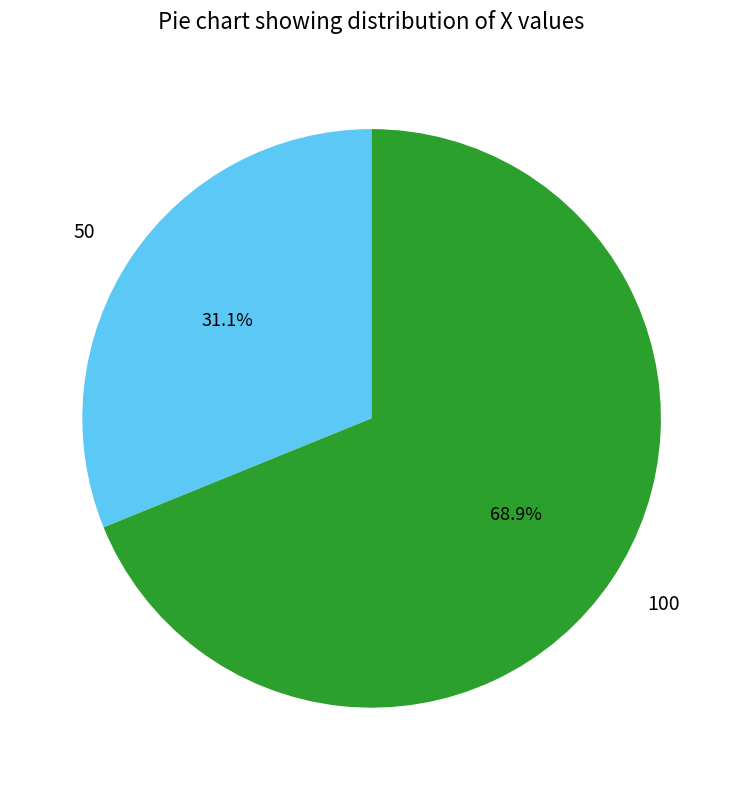

Does 100 account for over 50% of the chart?

Yes